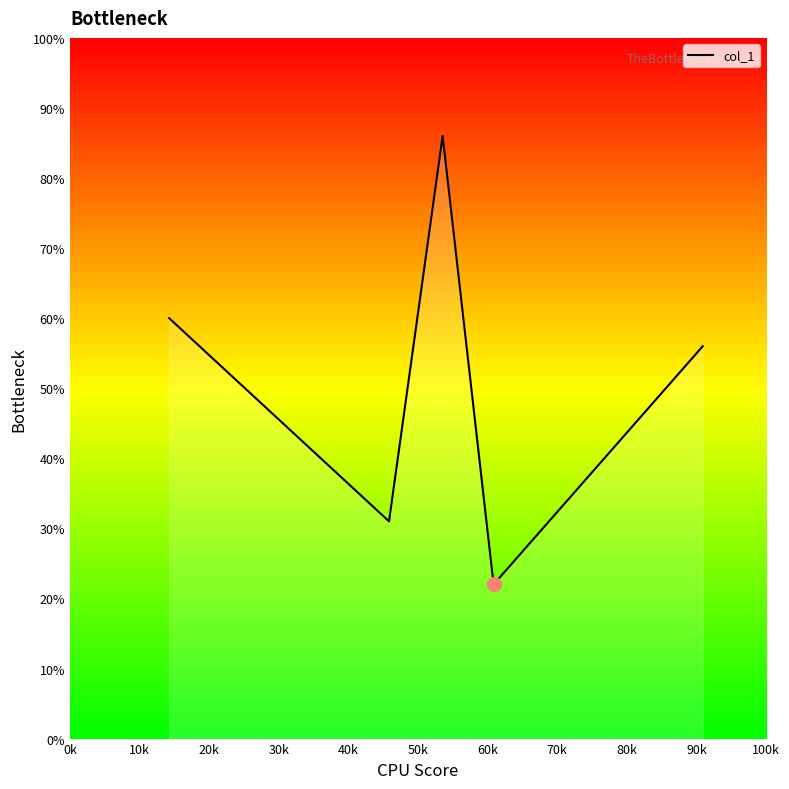

What is the maximum value shown in the chart?

86